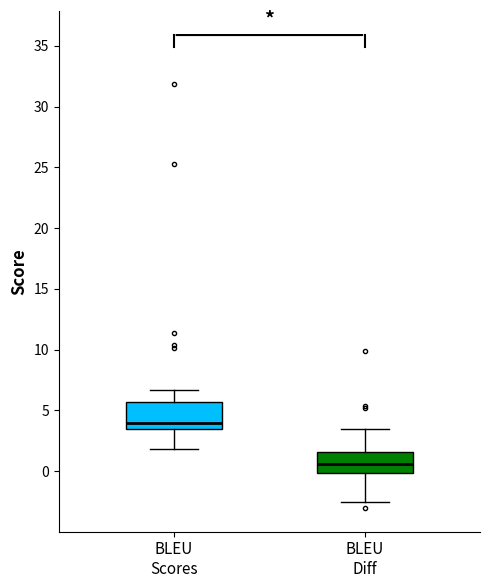

Where does the median line of the box for BLEU Diff sit on the y-axis? The values are not printed on the chart, so give them approximately, as read against the axis.

0.5